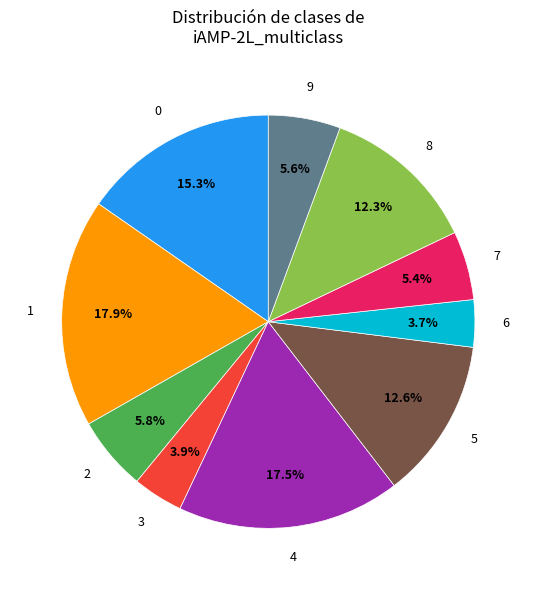

Is there a majority slice in this chart?

No